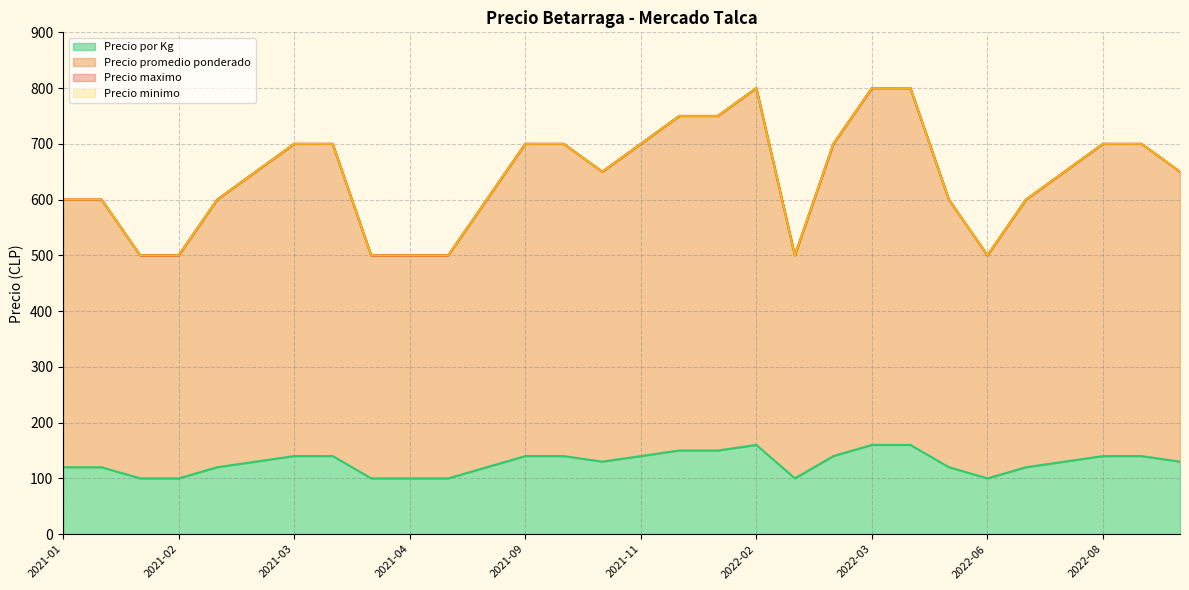

Is it true that Precio promedio ponderado equals 684 at 2022-02?

False